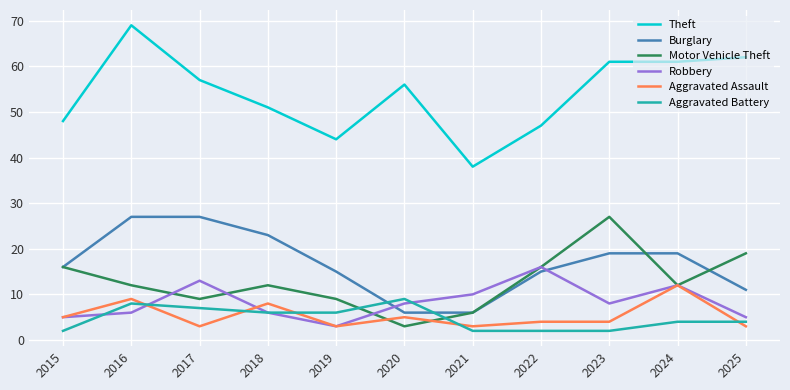

True or false: Aggravated Battery has more than 0 interior local peaks.

True